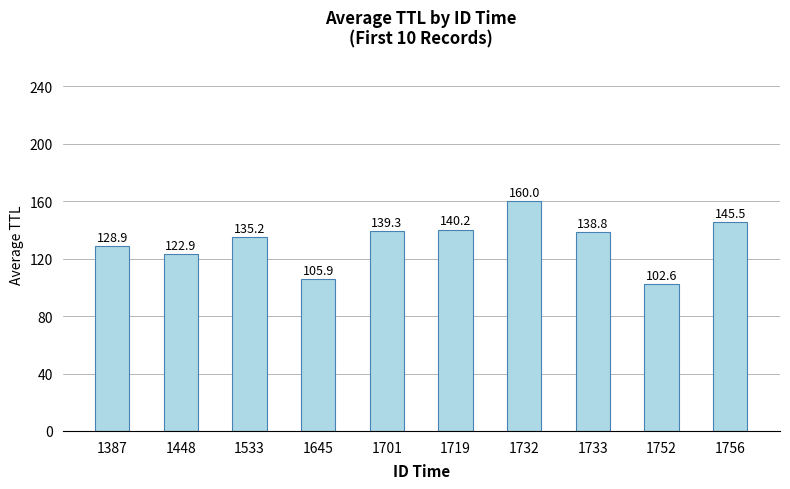

What is the value of the 2nd bar from the left?

122.9